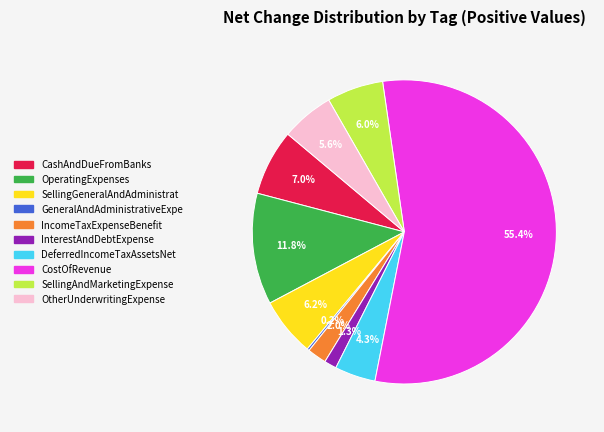

To the nearest percent, what is the difference between the largest and smallest slice percentages?

55%